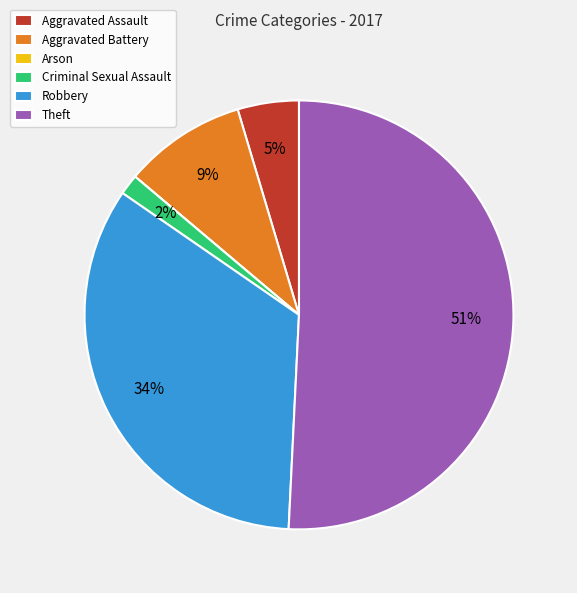

What is the largest slice in the pie chart?

Theft